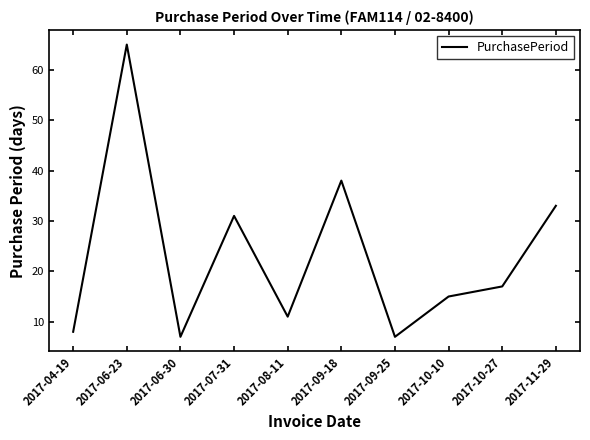

Count the number of data series in this chart.

1